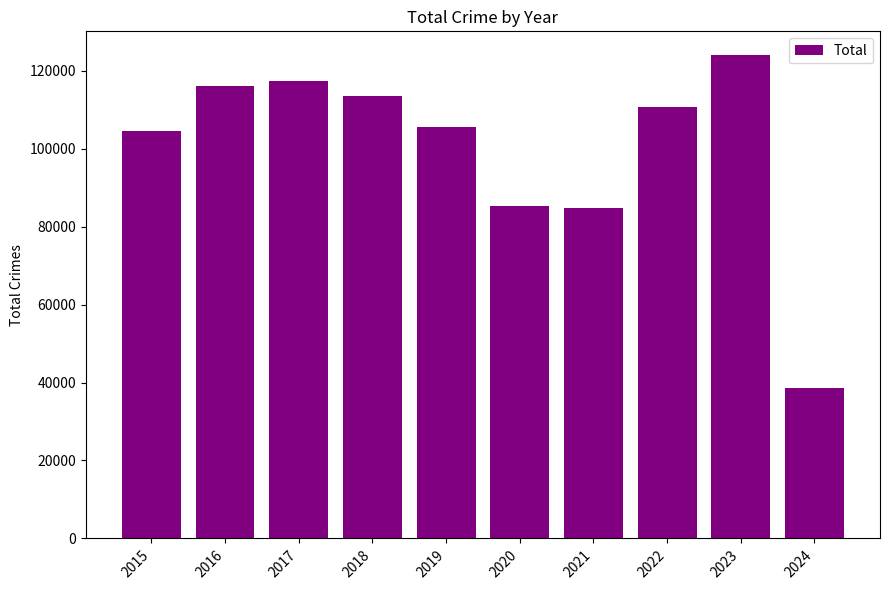

Does the chart contain any negative values?

No